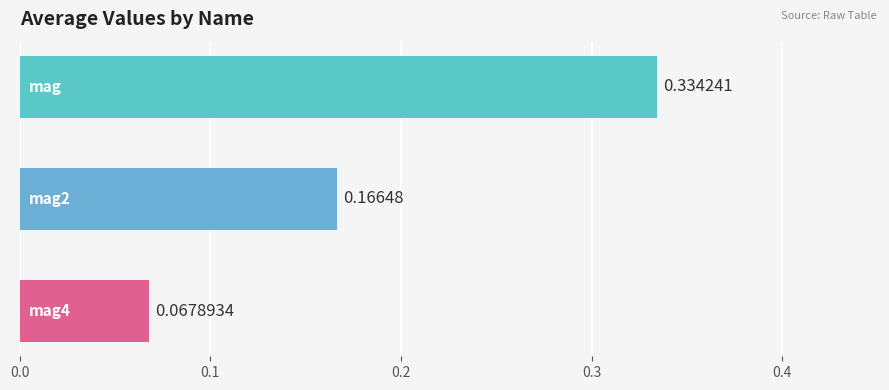

What is the sum of all values?

0.6